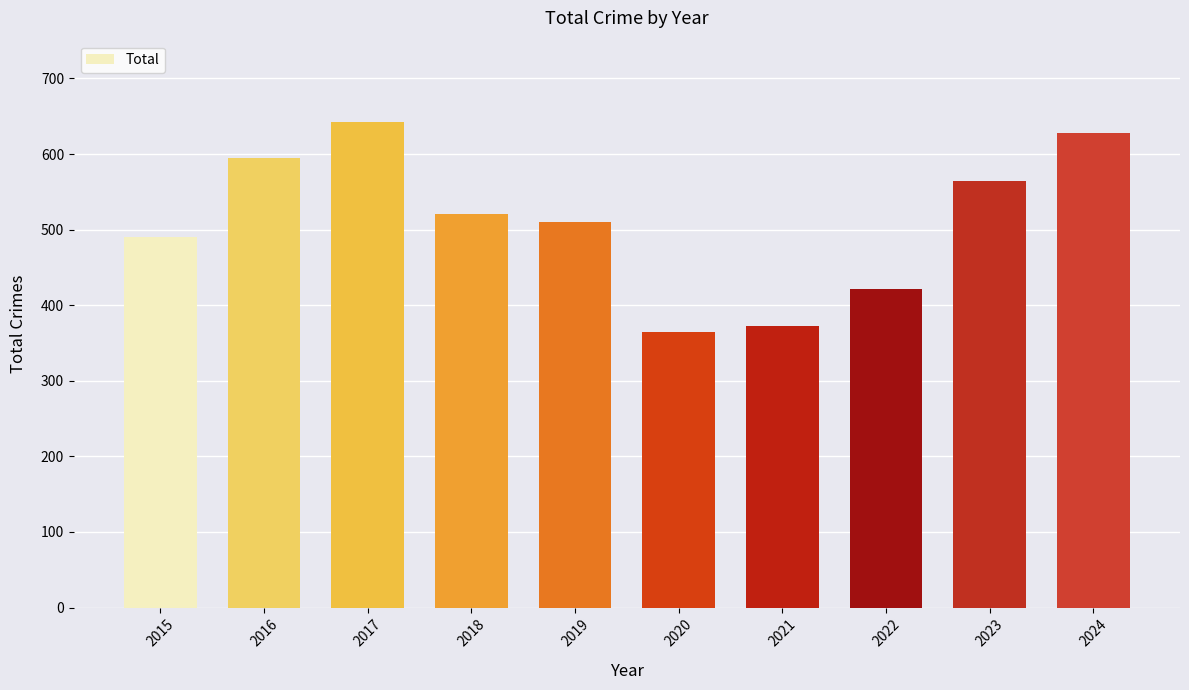

What is the minimum value shown in the chart?

365